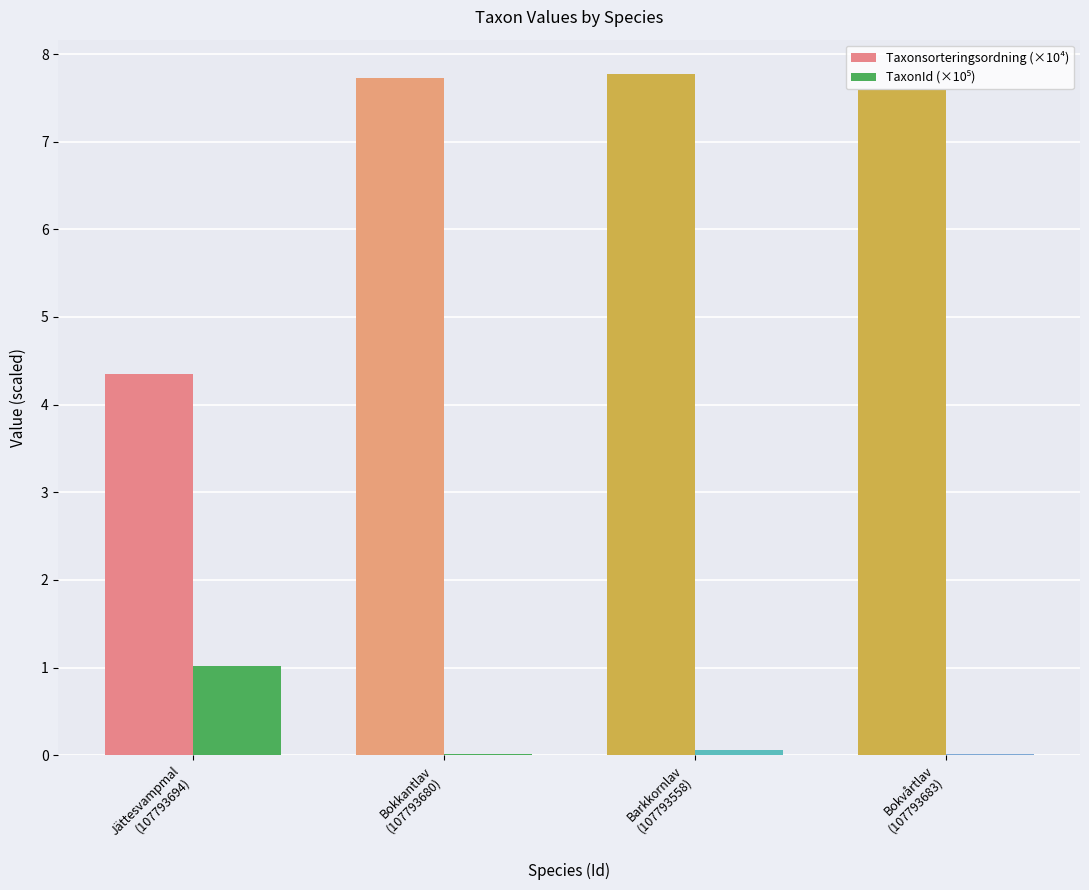

Which series has the largest total across all categories?

Taxonsorteringsordning (×10⁴)